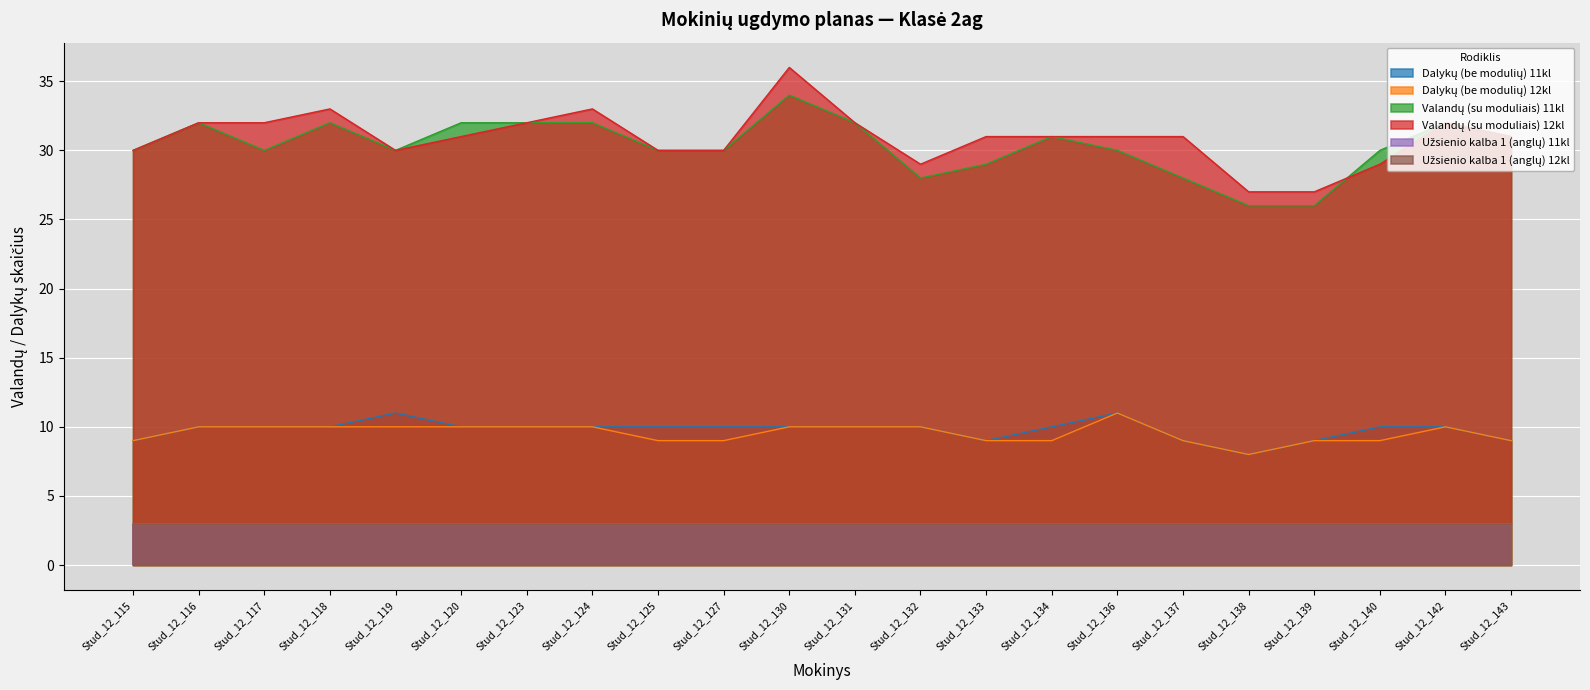

Where is the first local minimum for Dalykų (be modulių) 11kl?

Stud_12_133